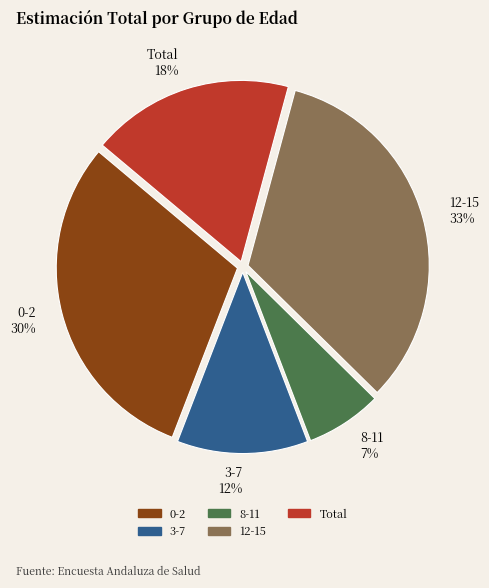

True or false: Total accounts for 12% of the total.

False